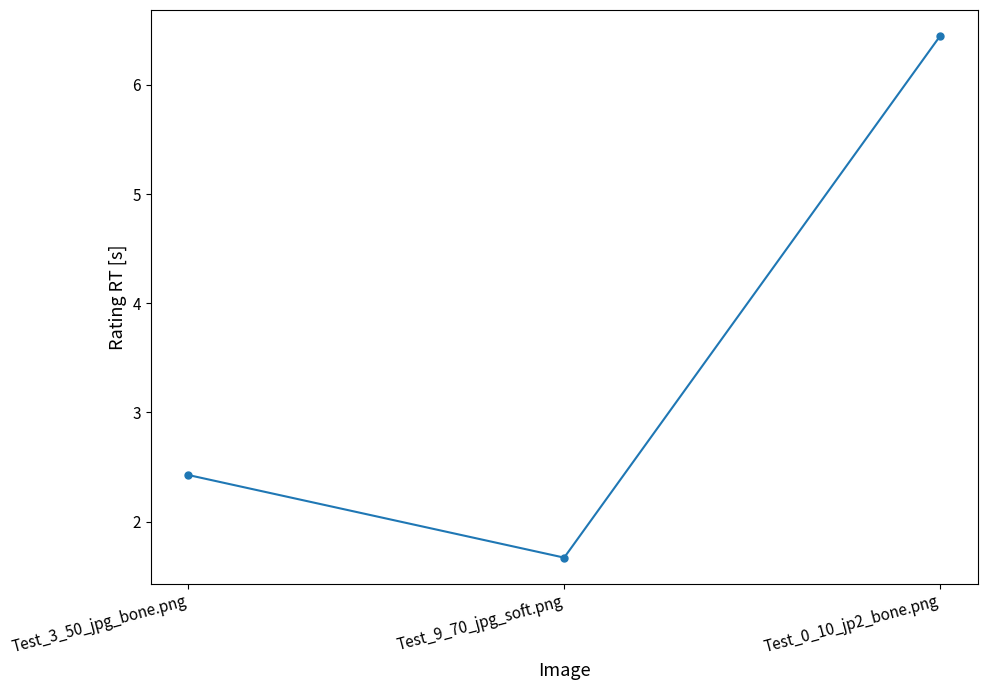

Does the chart have visible grid lines?

No